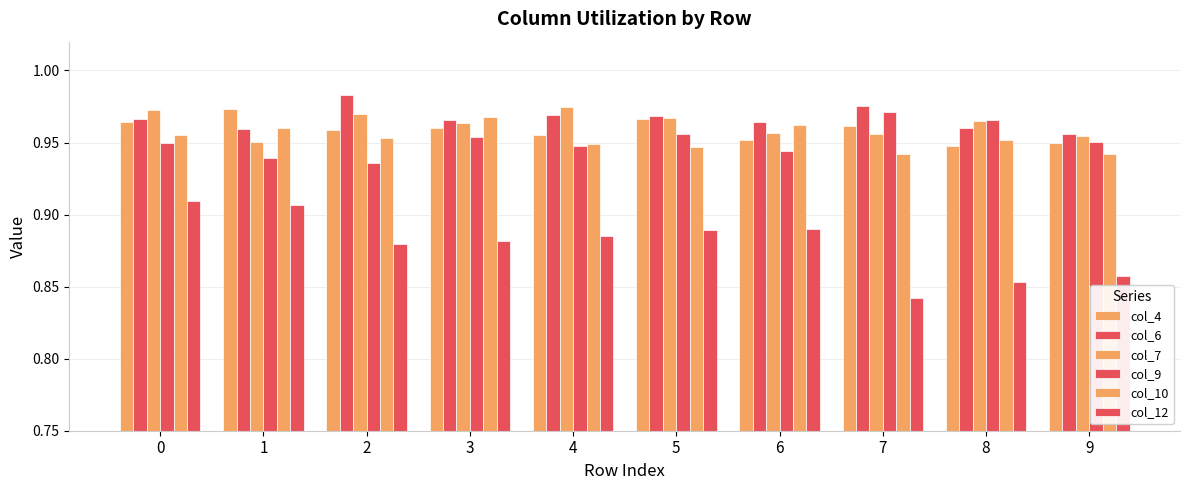

Which series has the largest range (max minus min)?

col_12